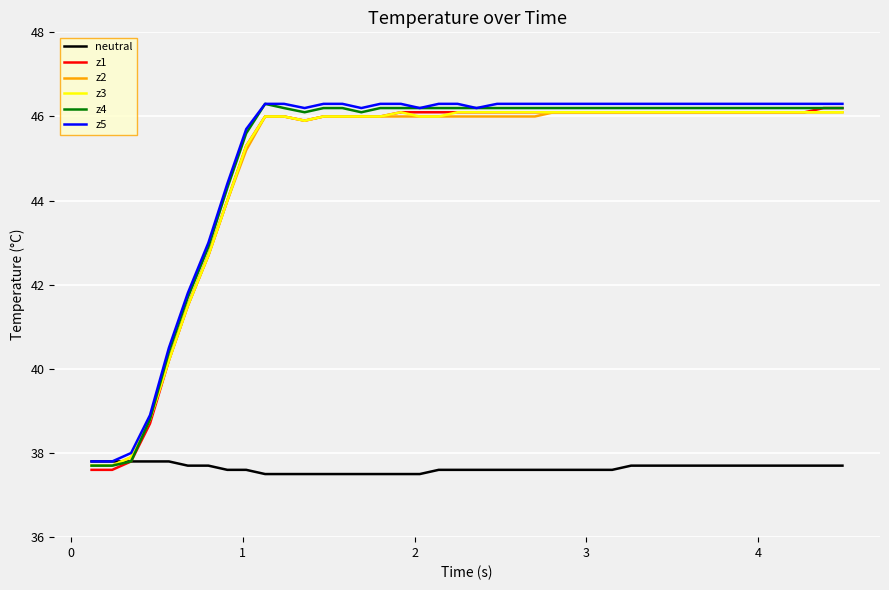

What is the highest value of the z4 series?

46.3